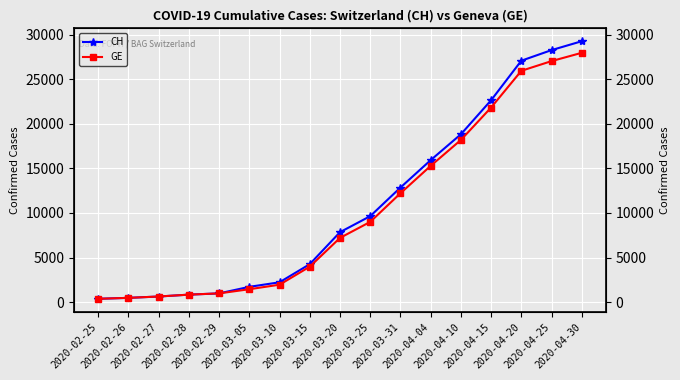

Rank the series at 2020-02-26 from highest to lowest value.

CH, GE